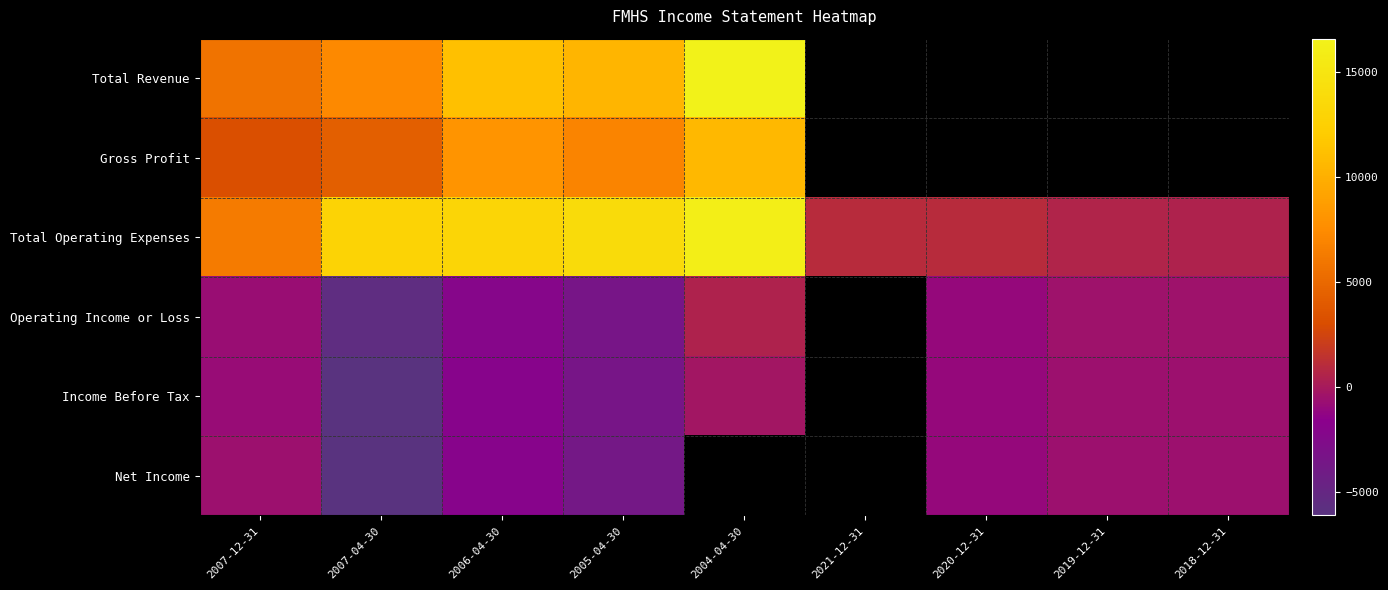

Between 2007-12-31 and 2018-12-31, which is larger?

2007-12-31